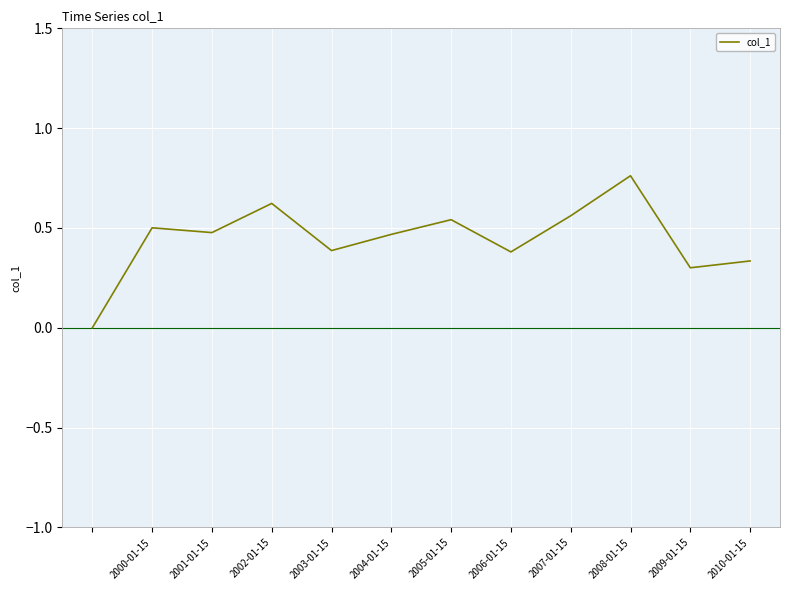

How many categories are shown in the chart?

12